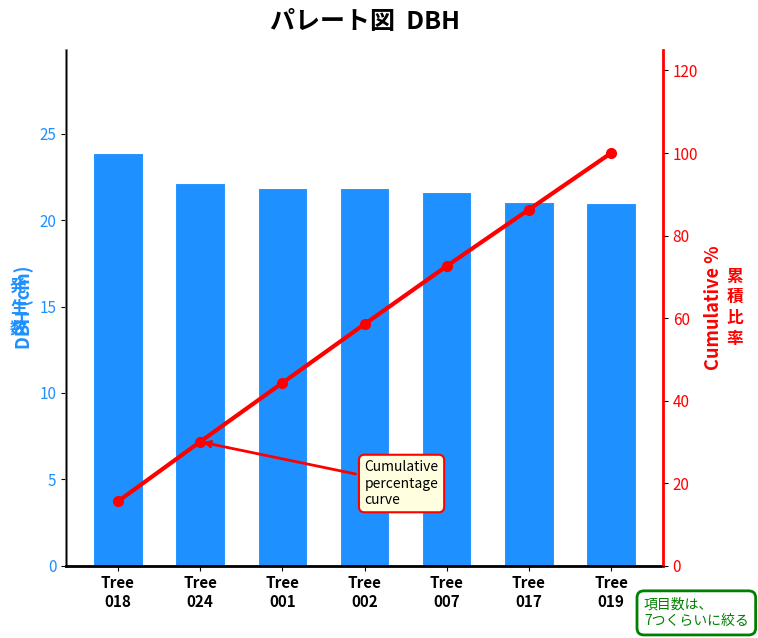

What is the highest value of the Cumulative % series?

100.0